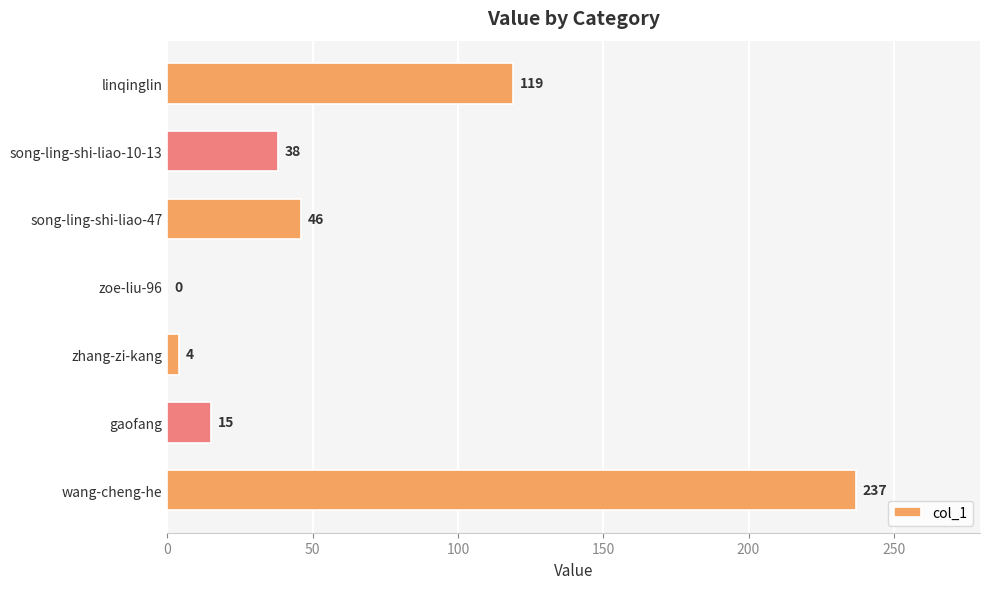

Reading top to bottom, transcribe all the data shown in this chart.

linqinglin=119	song-ling-shi-liao-10-13=38	song-ling-shi-liao-47=46	zoe-liu-96=0	zhang-zi-kang=4	gaofang=15	wang-cheng-he=237